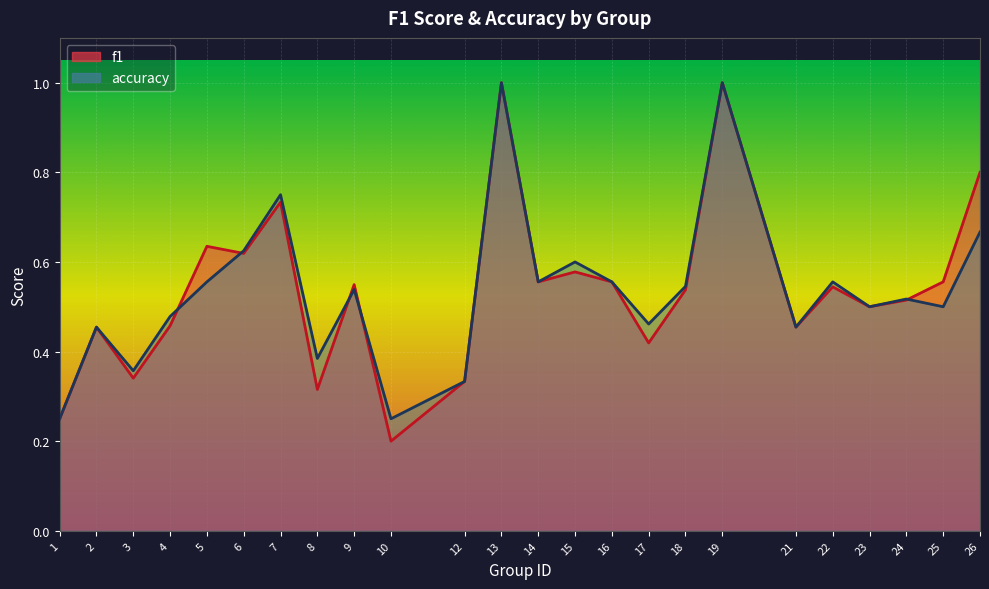

Which series has the widest spread of values?

f1